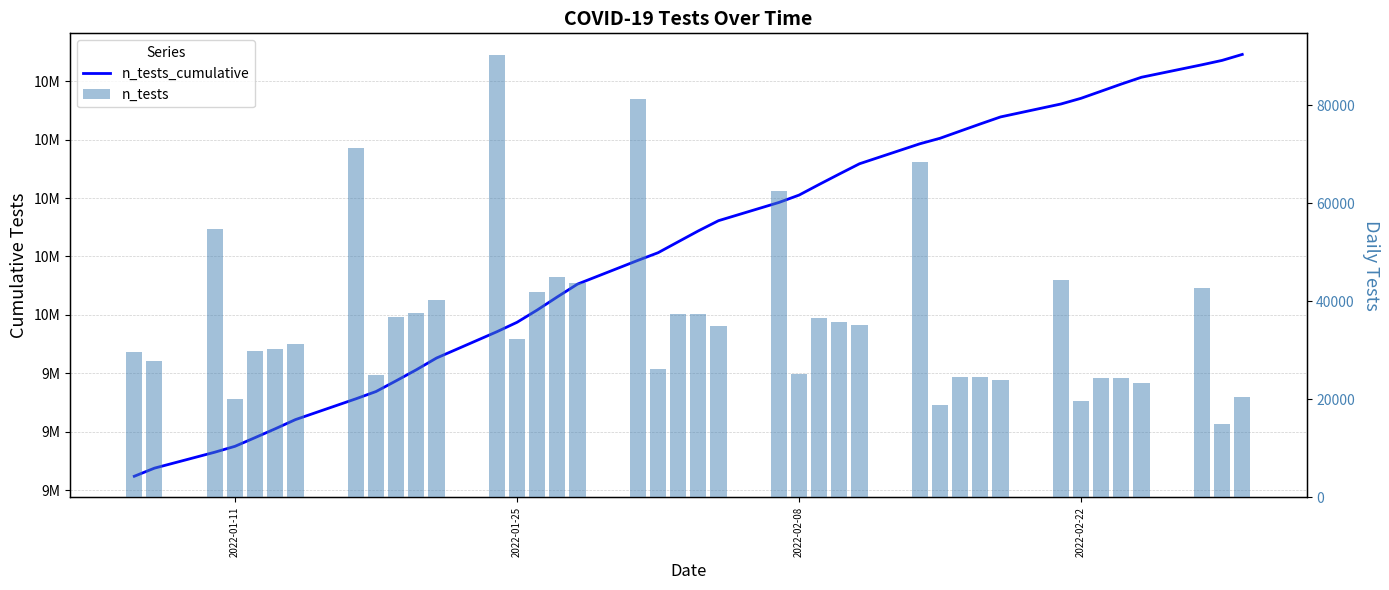

What is the sum of all n_tests_cumulative values?

408928535